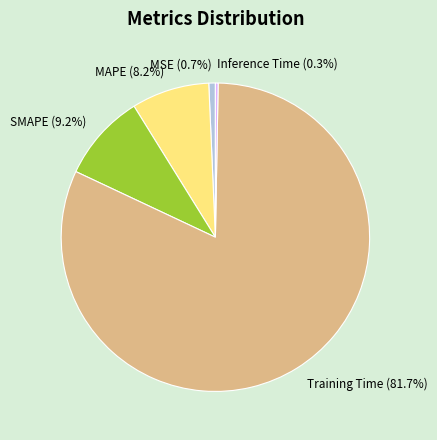

True or false: MSE accounts for 1% of the total.

True